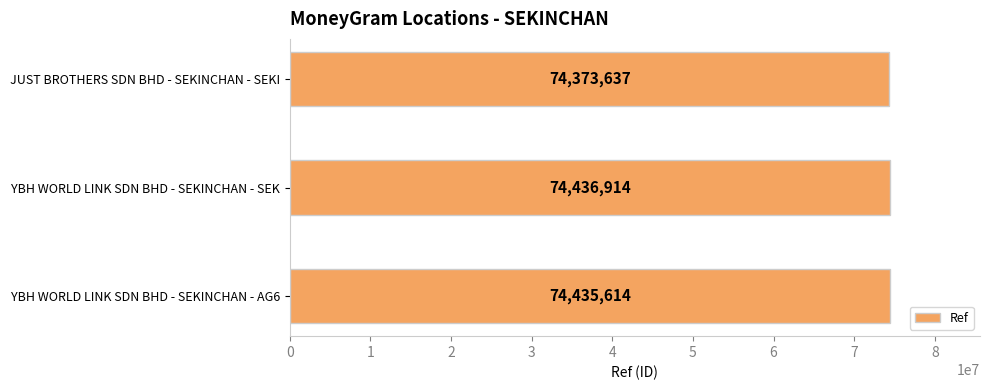

What is the difference between the maximum and minimum values?

63277